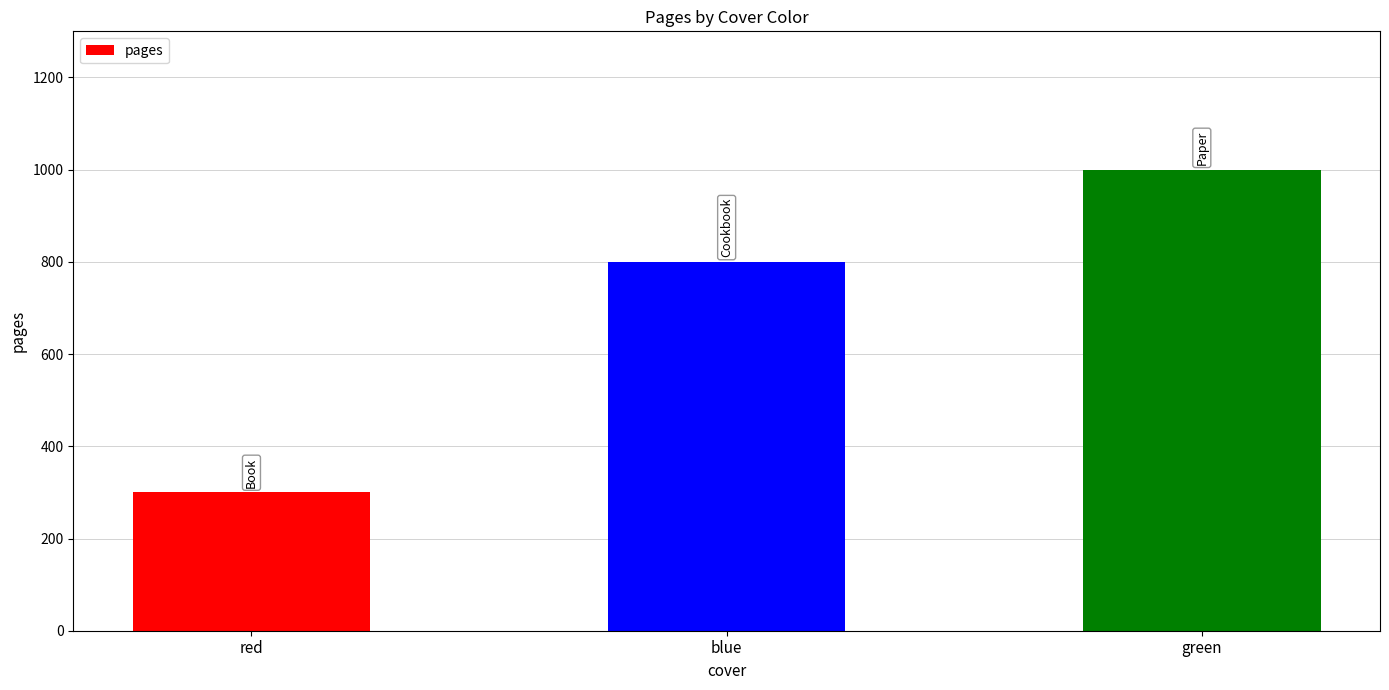

What is the average value?

700